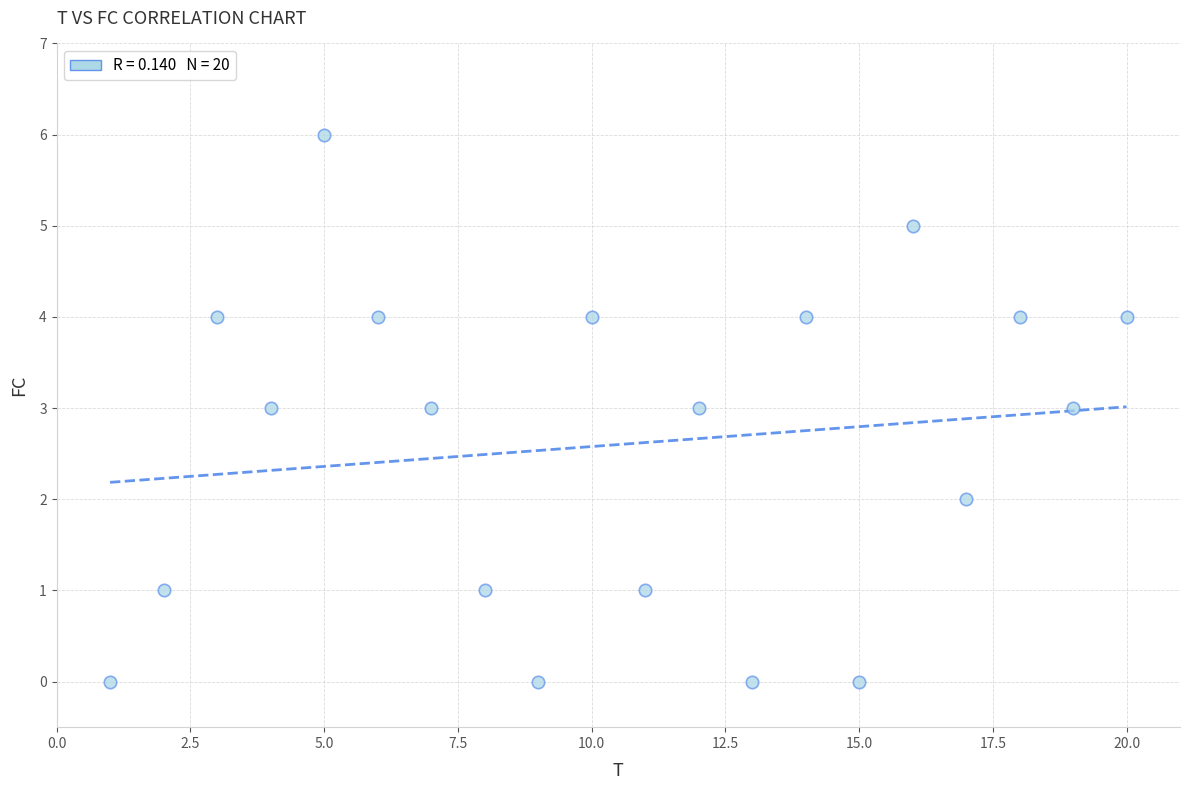

What is the range of X values (max minus min)?

19